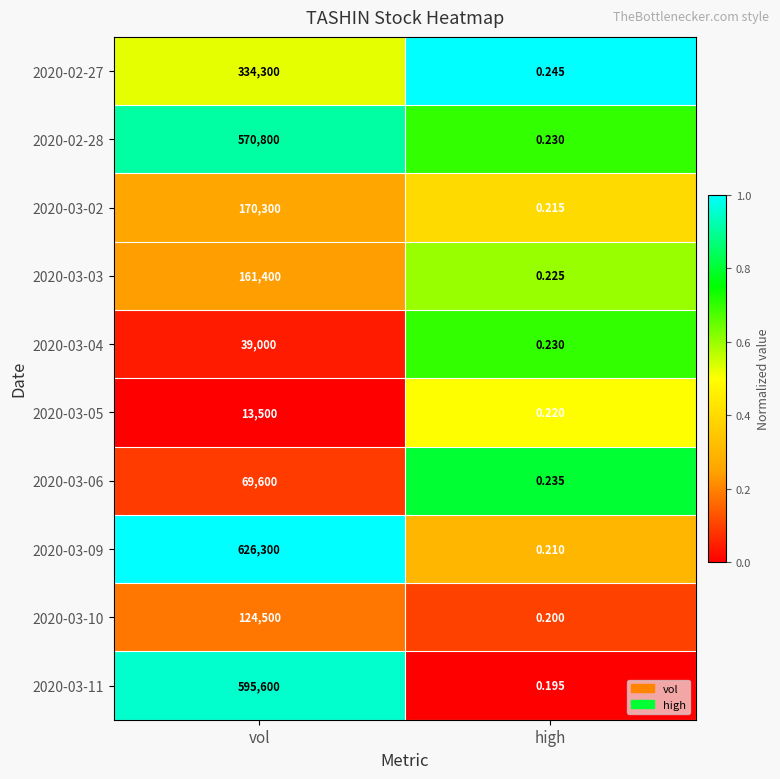

List the labels in order of 2020-02-28 value, largest first.

vol, high